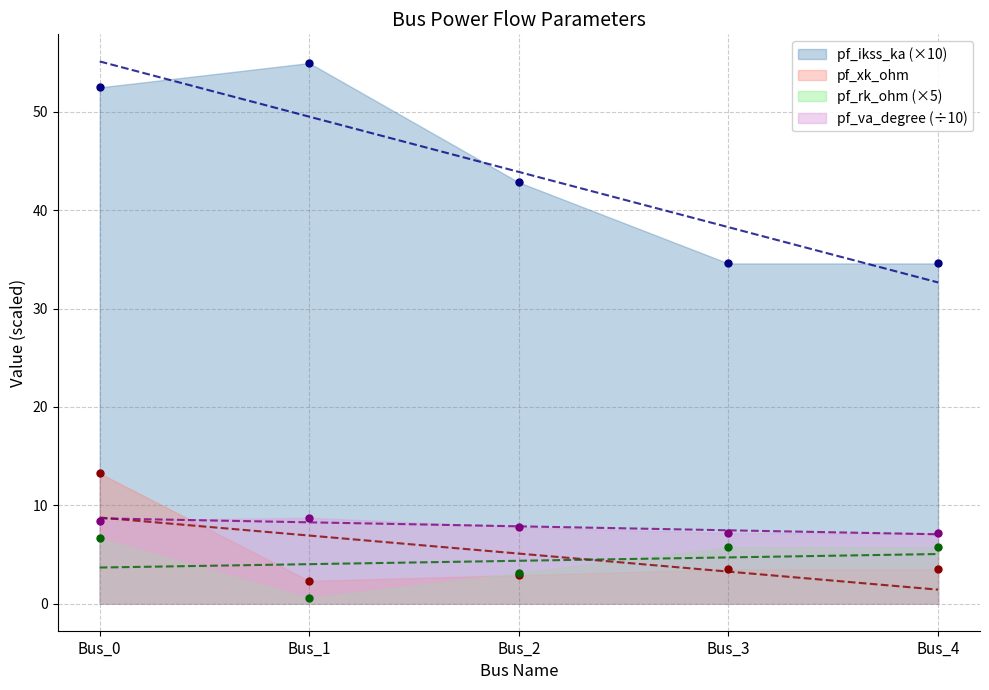

In pf_rk_ohm, how many points are lower than both neighbors (excluding endpoints)?

1